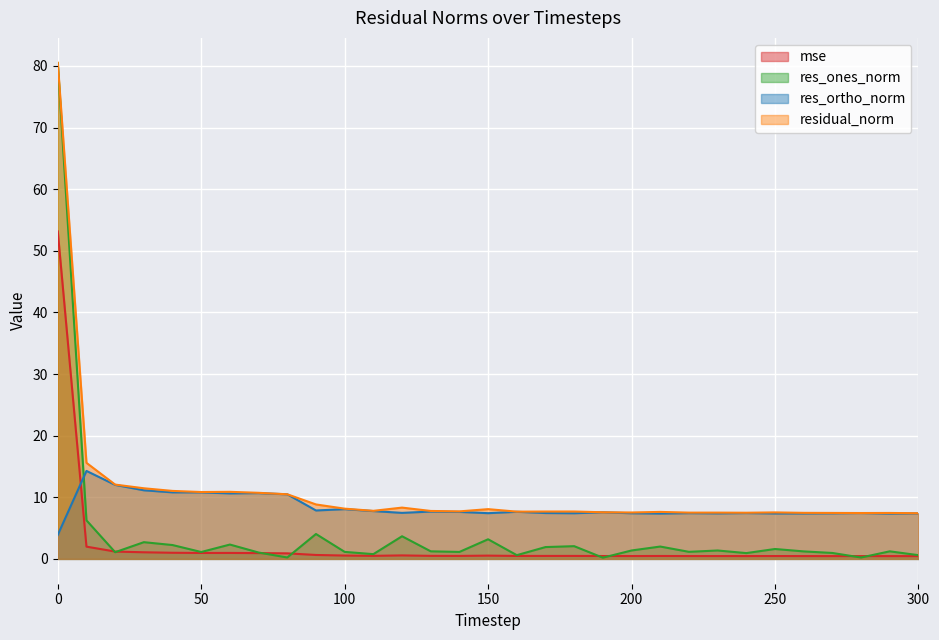

Where is res_ones_norm nearest to the value 40?

10